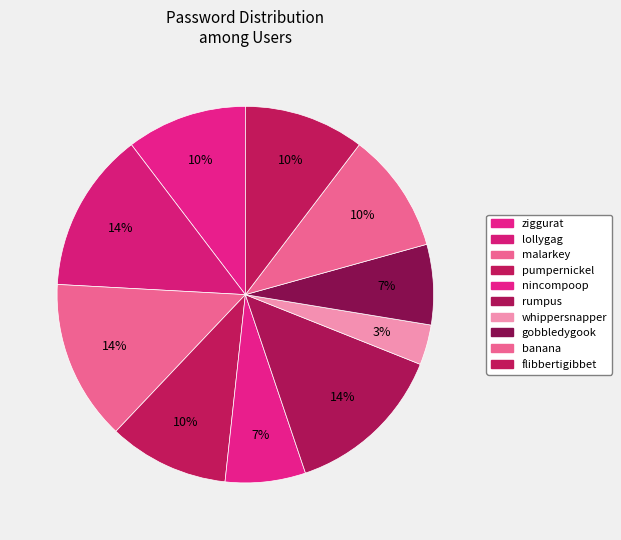

How many segments does this pie chart have?

10